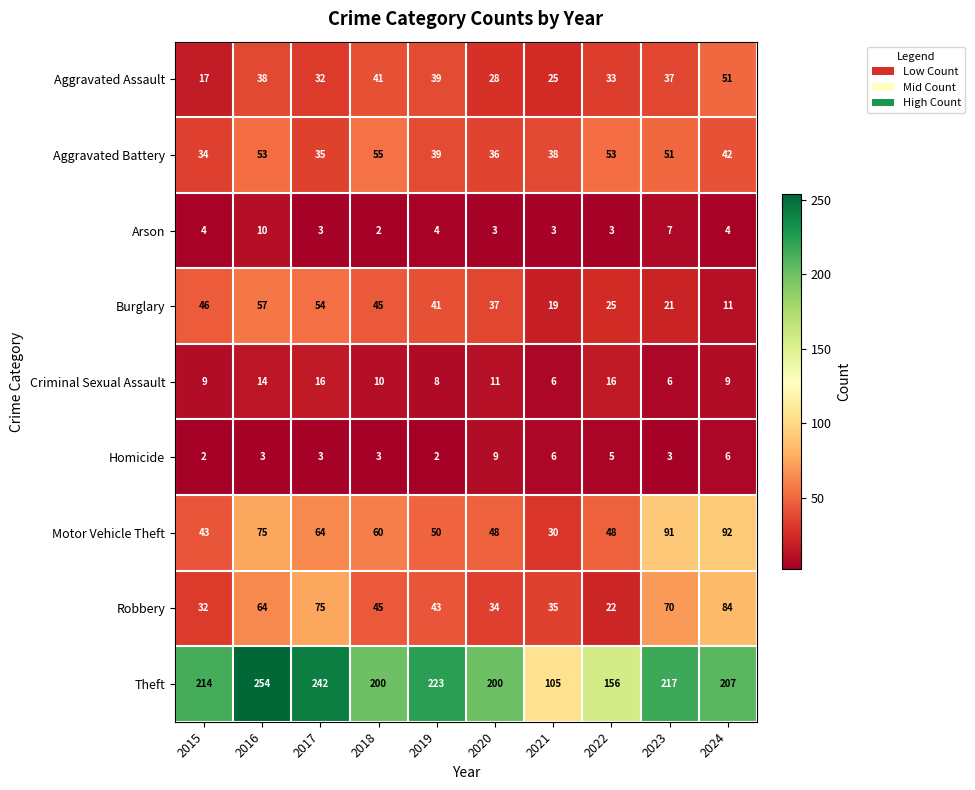

What is the spread (max minus min) of values at 2024?

203